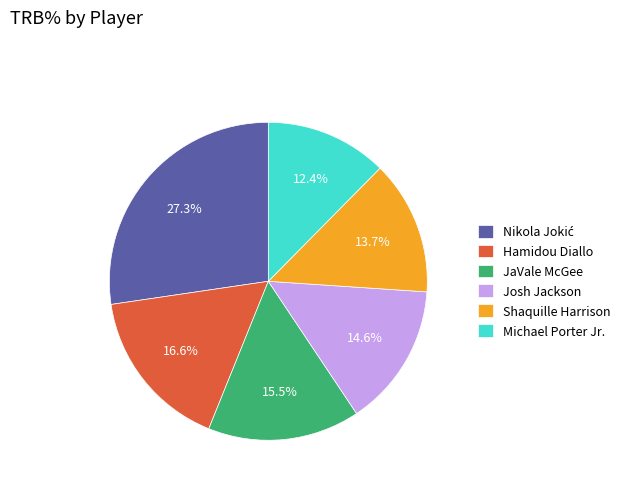

What percentage is NOT represented by JaVale McGee?

84.5%